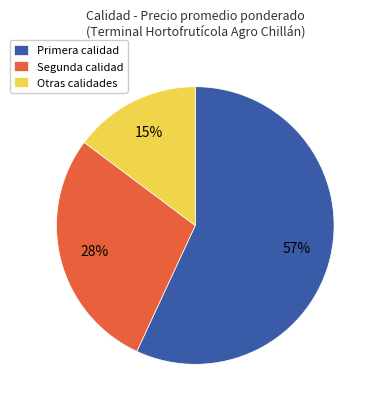

How many segments does this pie chart have?

3